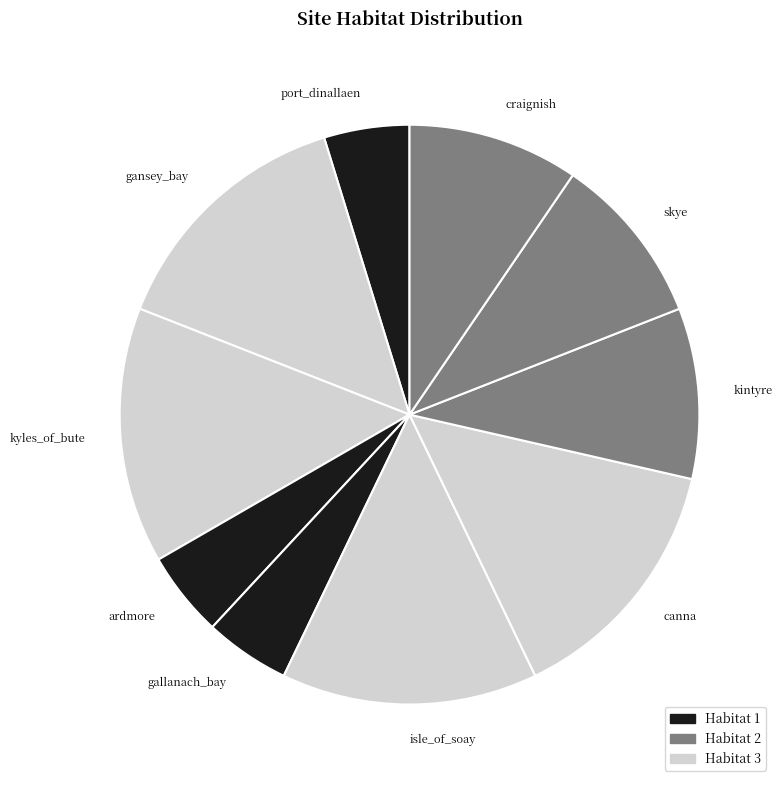

True or false: gallanach_bay accounts for 11% of the total.

False